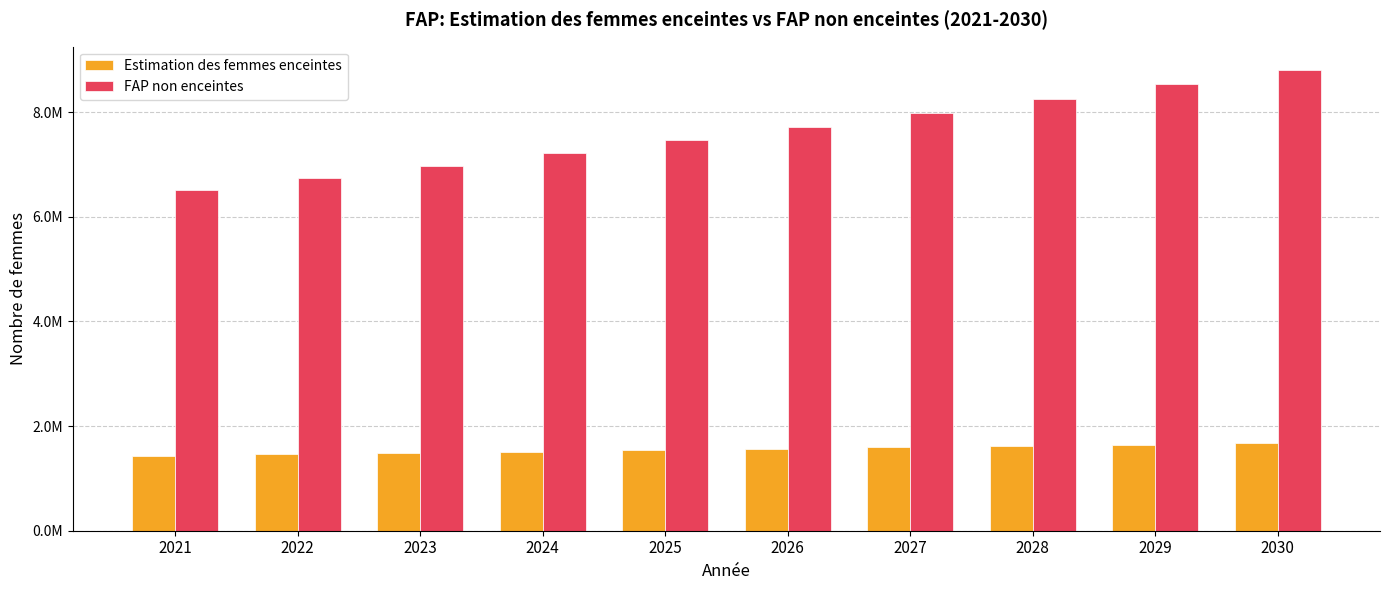

What is the sum of the Estimation des femmes enceintes values at 2024 and 2028?

3127864.6